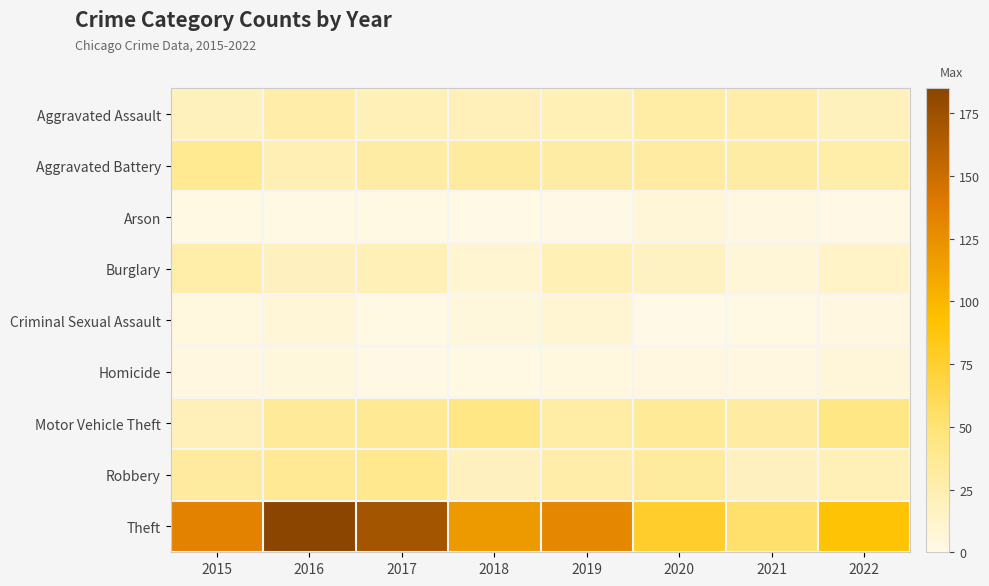

Reading right to left, list all the values displayed in this chart.

Aggravated Assault: 2022=19	2021=28	2020=29	2019=22	2018=20	2017=21	2016=28	2015=19
Aggravated Battery: 2022=27	2021=30	2020=31	2019=30	2018=32	2017=30	2016=23	2015=39
Arson: 2022=1	2021=3	2020=7	2019=1	2018=0	2017=2	2016=2	2015=2
Burglary: 2022=14	2021=7	2020=16	2019=22	2018=10	2017=21	2016=18	2015=27
Criminal Sexual Assault: 2022=3	2021=2	2020=0	2019=9	2018=5	2017=2	2016=7	2015=4
Homicide: 2022=6	2021=3	2020=3	2019=4	2018=2	2017=1	2016=5	2015=3
Motor Vehicle Theft: 2022=44	2021=31	2020=36	2019=29	2018=44	2017=37	2016=35	2015=20
Robbery: 2022=21	2021=18	2020=33	2019=28	2018=18	2017=40	2016=37	2015=32
Theft: 2022=91	2021=53	2020=76	2019=130	2018=118	2017=171	2016=185	2015=134